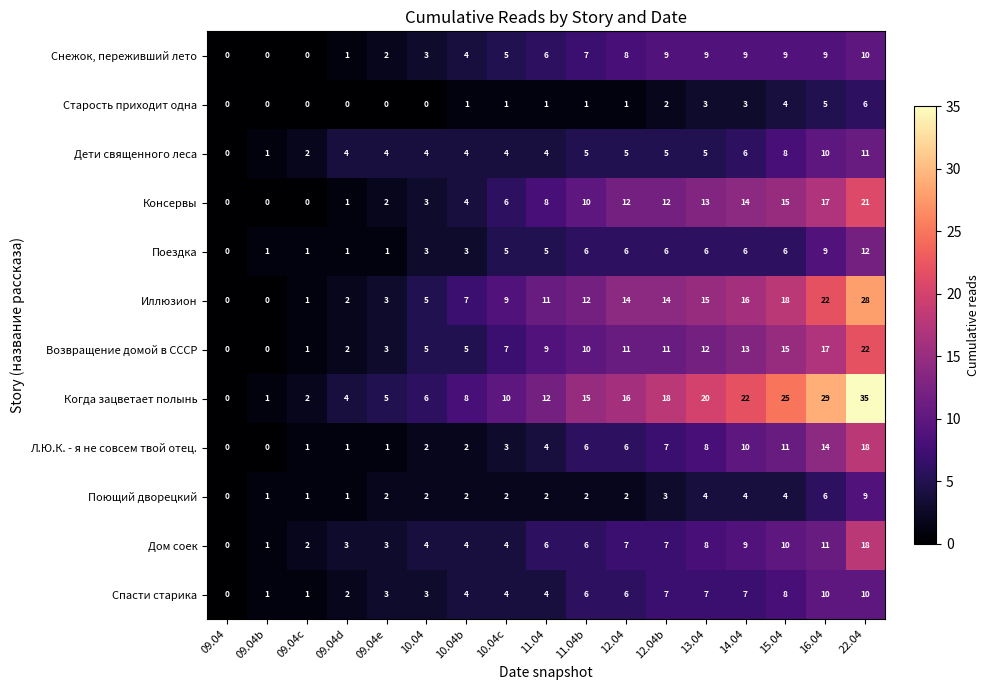

What is the difference between the maximum and second lowest values in the Поющий дворецкий series?

8